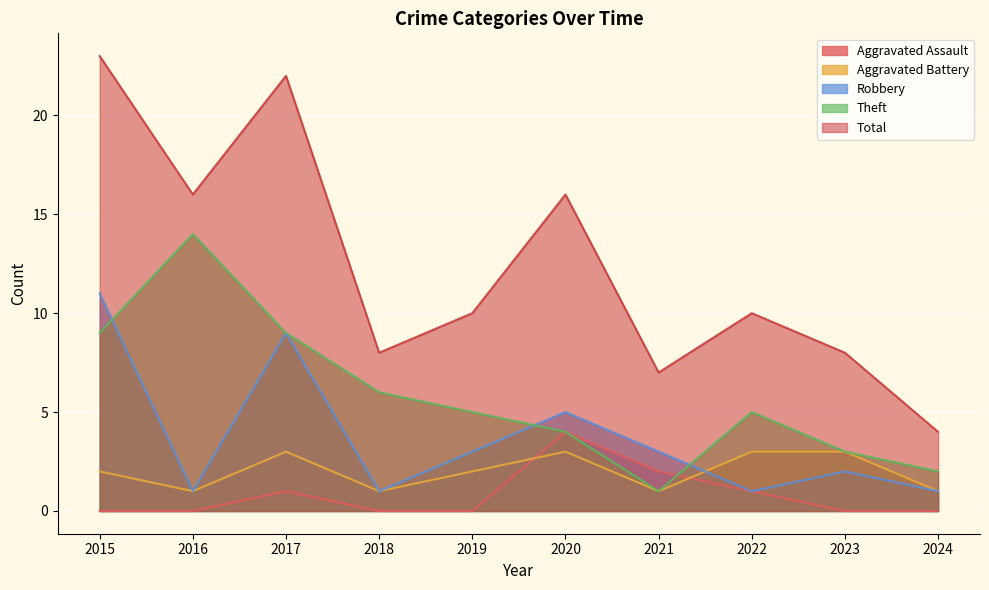

How many series are shown in this chart?

5